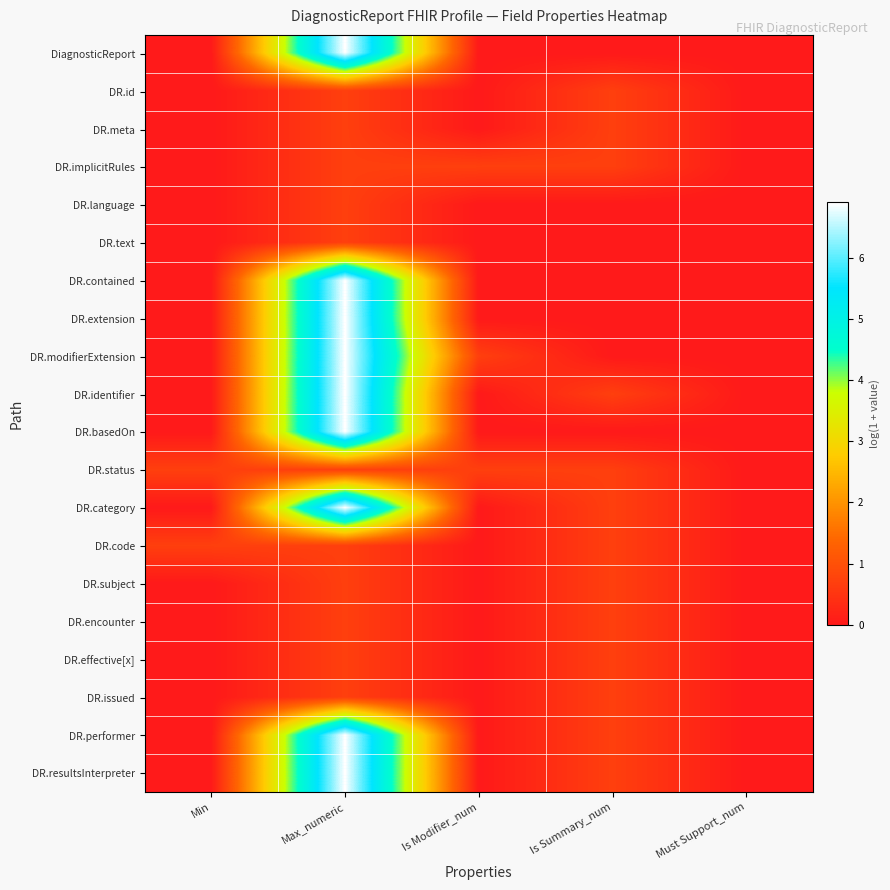

Reading left to right, list all the values displayed in this chart.

DiagnosticReport: Min=0.0	Max_numeric=6.9	Is Modifier_num=0.0	Is Summary_num=0.0	Must Support_num=0.0
DR.id: Min=0.0	Max_numeric=0.7	Is Modifier_num=0.0	Is Summary_num=0.7	Must Support_num=0.0
DR.meta: Min=0.0	Max_numeric=0.7	Is Modifier_num=0.0	Is Summary_num=0.7	Must Support_num=0.0
DR.implicitRules: Min=0.0	Max_numeric=0.7	Is Modifier_num=0.7	Is Summary_num=0.7	Must Support_num=0.0
DR.language: Min=0.0	Max_numeric=0.7	Is Modifier_num=0.0	Is Summary_num=0.0	Must Support_num=0.0
DR.text: Min=0.0	Max_numeric=0.7	Is Modifier_num=0.0	Is Summary_num=0.0	Must Support_num=0.0
DR.contained: Min=0.0	Max_numeric=6.9	Is Modifier_num=0.0	Is Summary_num=0.0	Must Support_num=0.0
DR.extension: Min=0.0	Max_numeric=6.9	Is Modifier_num=0.0	Is Summary_num=0.0	Must Support_num=0.0
DR.modifierExtension: Min=0.0	Max_numeric=6.9	Is Modifier_num=0.7	Is Summary_num=0.0	Must Support_num=0.0
DR.identifier: Min=0.0	Max_numeric=6.9	Is Modifier_num=0.0	Is Summary_num=0.7	Must Support_num=0.0
DR.basedOn: Min=0.0	Max_numeric=6.9	Is Modifier_num=0.0	Is Summary_num=0.0	Must Support_num=0.0
DR.status: Min=0.7	Max_numeric=0.7	Is Modifier_num=0.7	Is Summary_num=0.7	Must Support_num=0.0
DR.category: Min=0.0	Max_numeric=6.9	Is Modifier_num=0.0	Is Summary_num=0.7	Must Support_num=0.0
DR.code: Min=0.7	Max_numeric=0.7	Is Modifier_num=0.0	Is Summary_num=0.7	Must Support_num=0.0
DR.subject: Min=0.0	Max_numeric=0.7	Is Modifier_num=0.0	Is Summary_num=0.7	Must Support_num=0.0
DR.encounter: Min=0.0	Max_numeric=0.7	Is Modifier_num=0.0	Is Summary_num=0.7	Must Support_num=0.0
DR.effective[x]: Min=0.0	Max_numeric=0.7	Is Modifier_num=0.0	Is Summary_num=0.7	Must Support_num=0.0
DR.issued: Min=0.0	Max_numeric=0.7	Is Modifier_num=0.0	Is Summary_num=0.7	Must Support_num=0.0
DR.performer: Min=0.0	Max_numeric=6.9	Is Modifier_num=0.0	Is Summary_num=0.7	Must Support_num=0.0
DR.resultsInterpreter: Min=0.0	Max_numeric=6.9	Is Modifier_num=0.0	Is Summary_num=0.7	Must Support_num=0.0